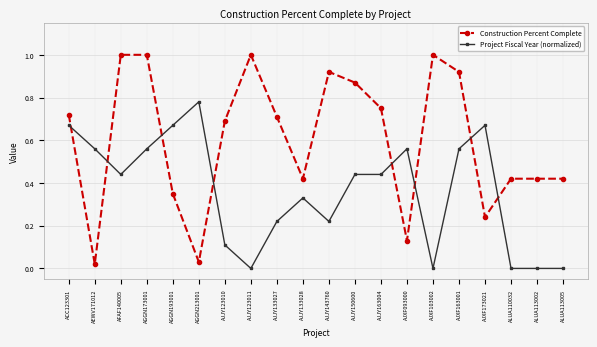

Which series has the largest total across all categories?

Construction Percent Complete